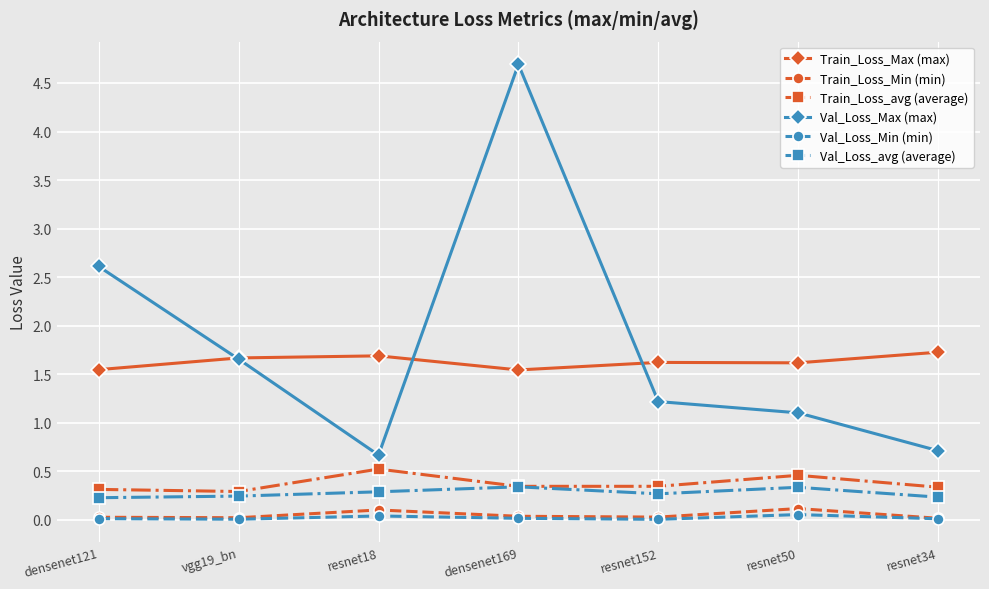

At which label does Val_Loss_Max (max) first exceed 1?

densenet121